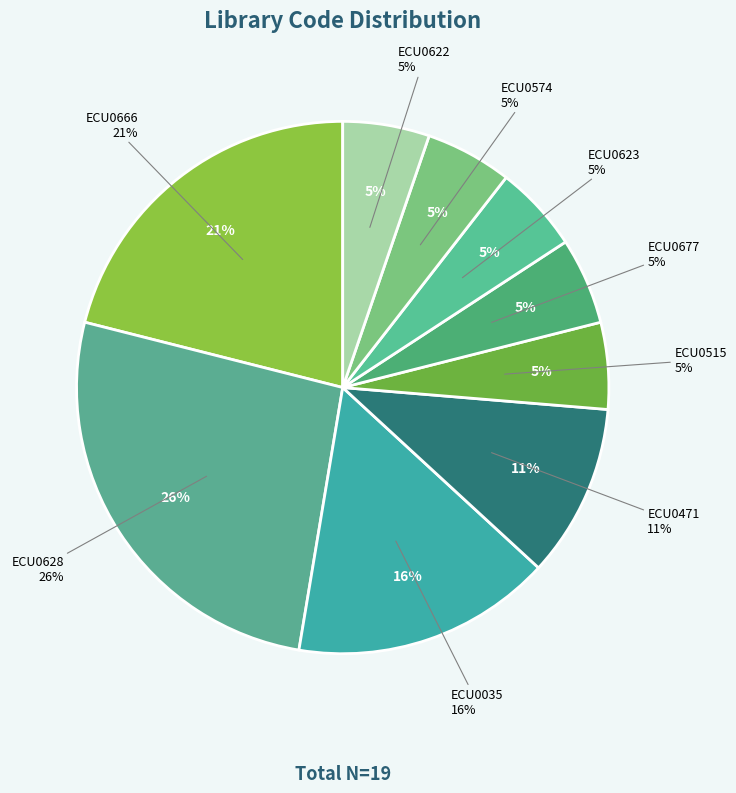

Count the number of slices in the pie.

9